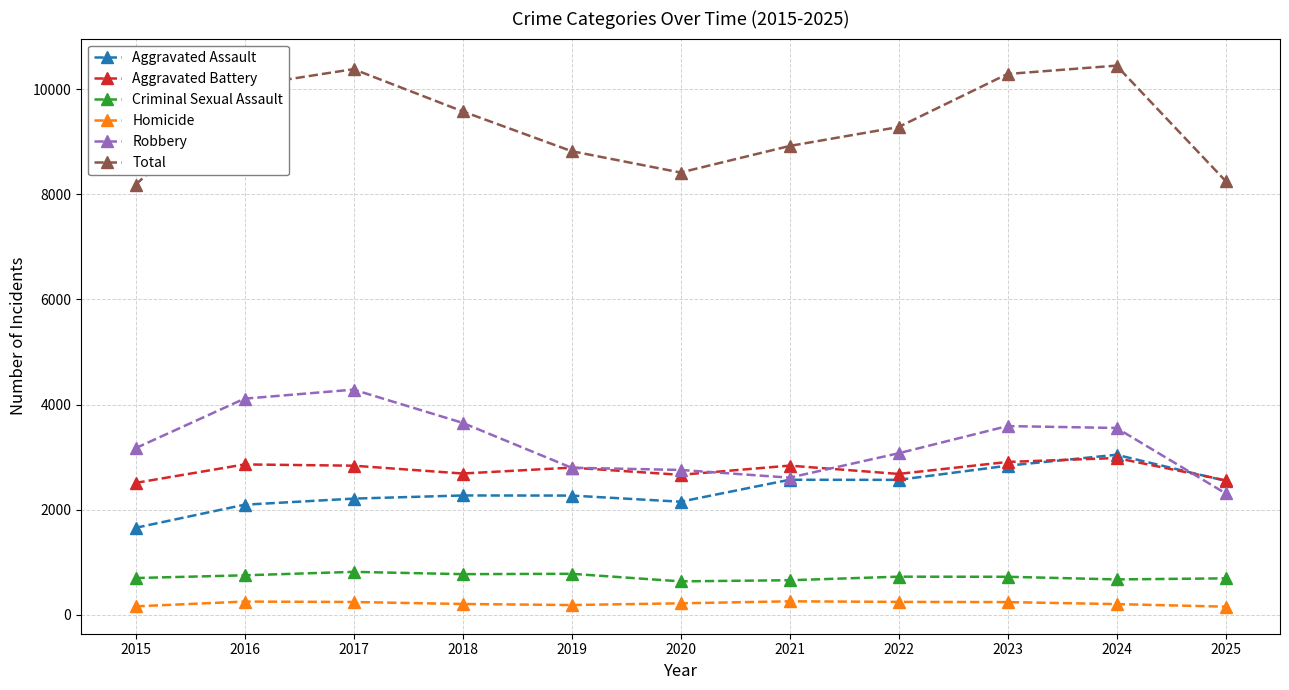

Rank the series at 2015 from highest to lowest value.

Total, Robbery, Aggravated Battery, Aggravated Assault, Criminal Sexual Assault, Homicide